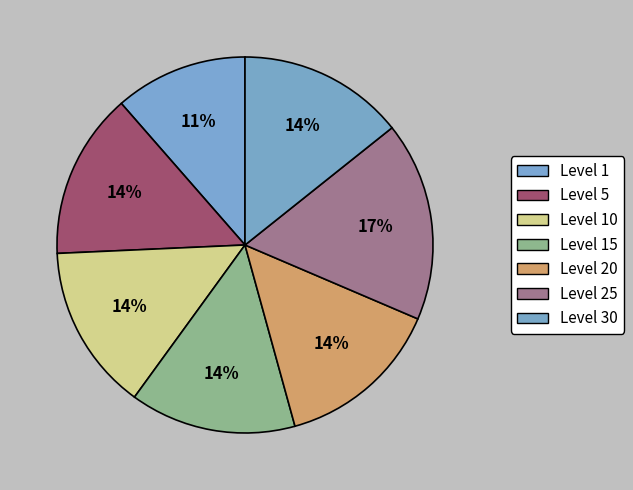

The Level 10 slice represents 14% of the pie. True or false?

True